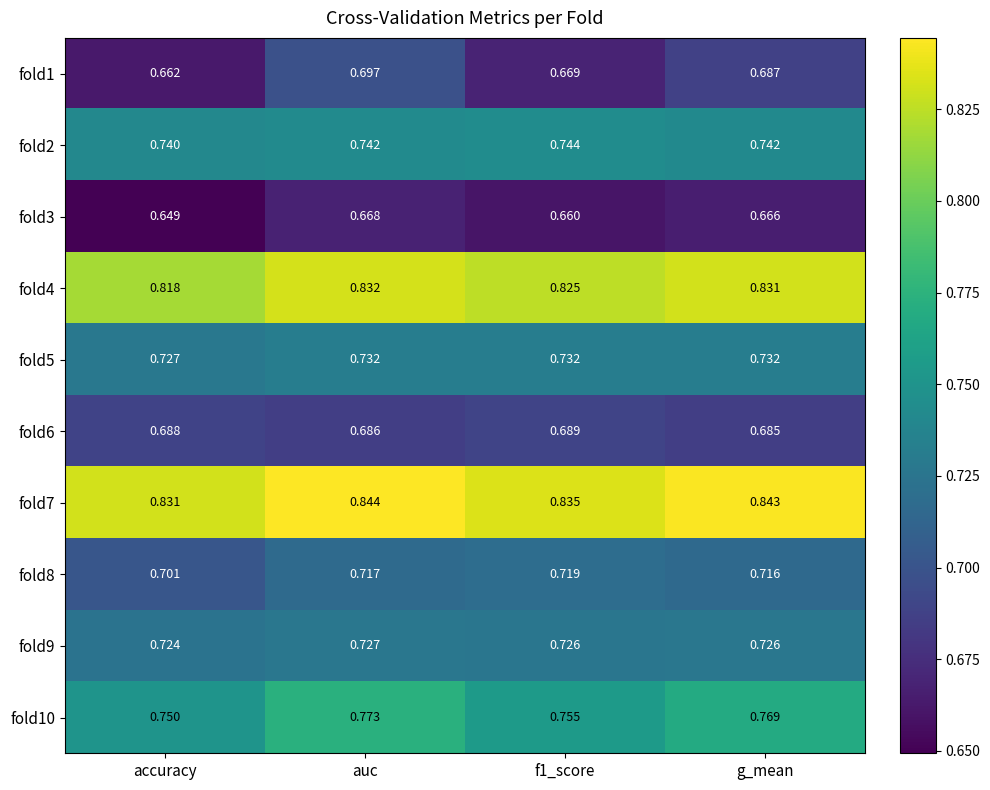

At which category is the sum across all series the highest?

auc